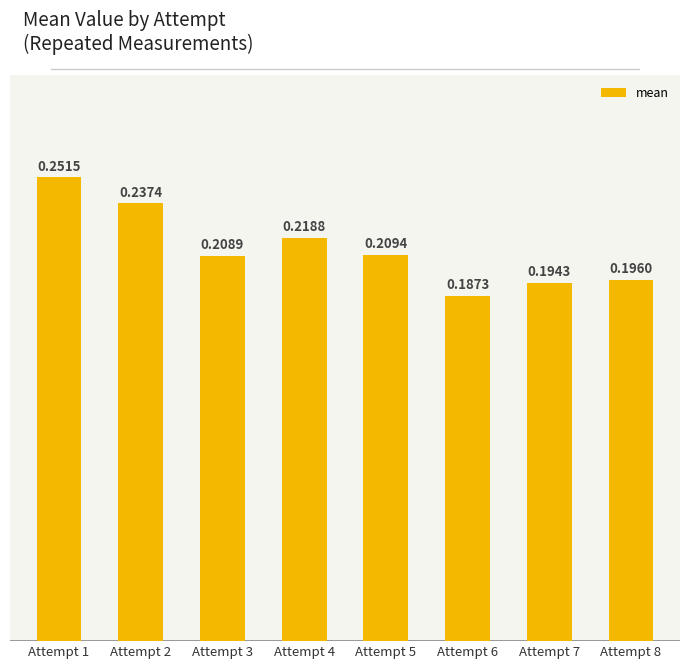

Between Attempt 4 and Attempt 6, which is larger?

Attempt 4